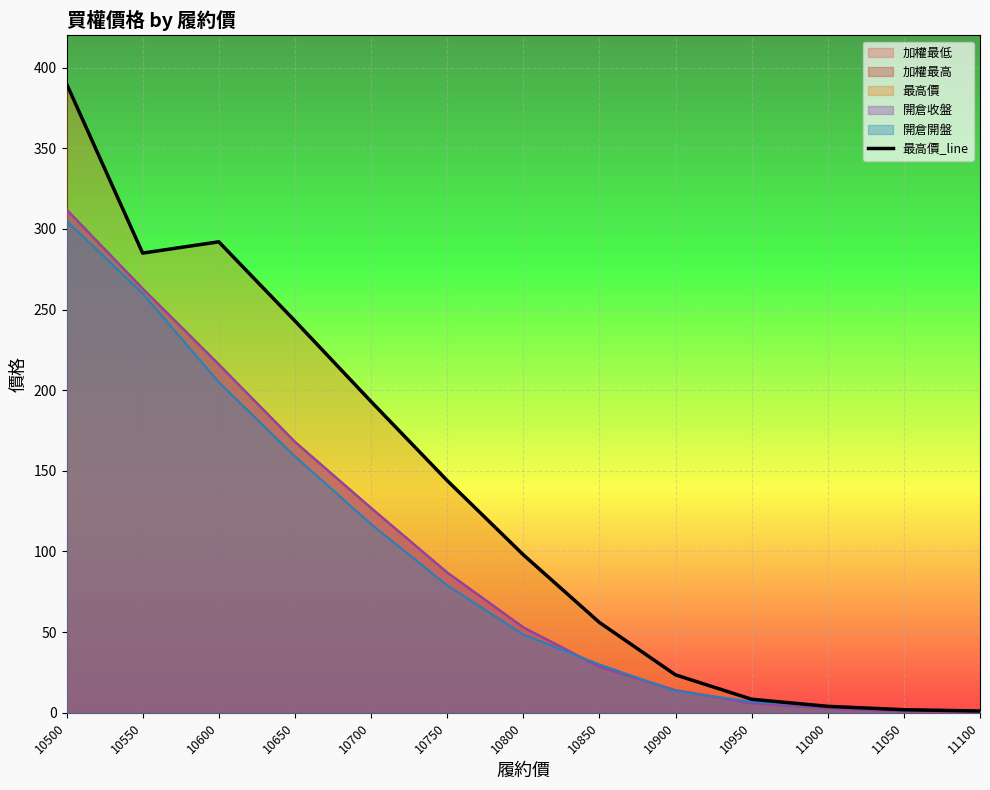

How many values are below 98?

6